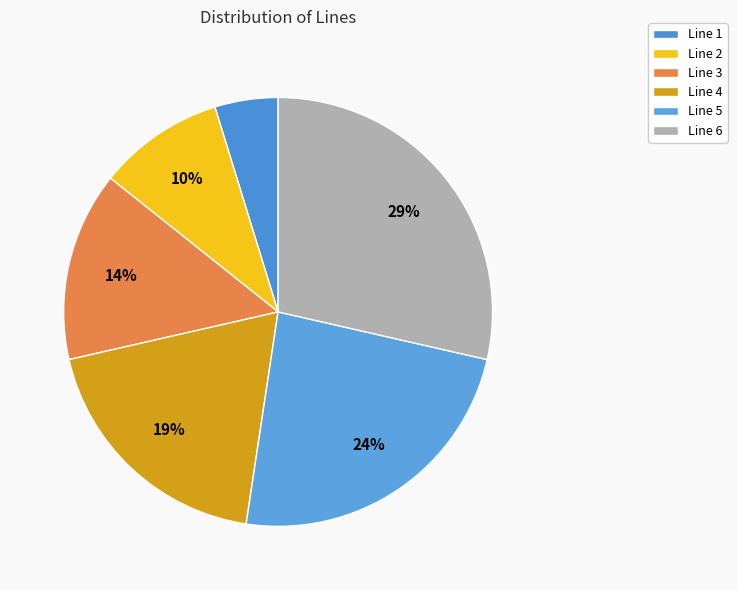

How many segments does this pie chart have?

6